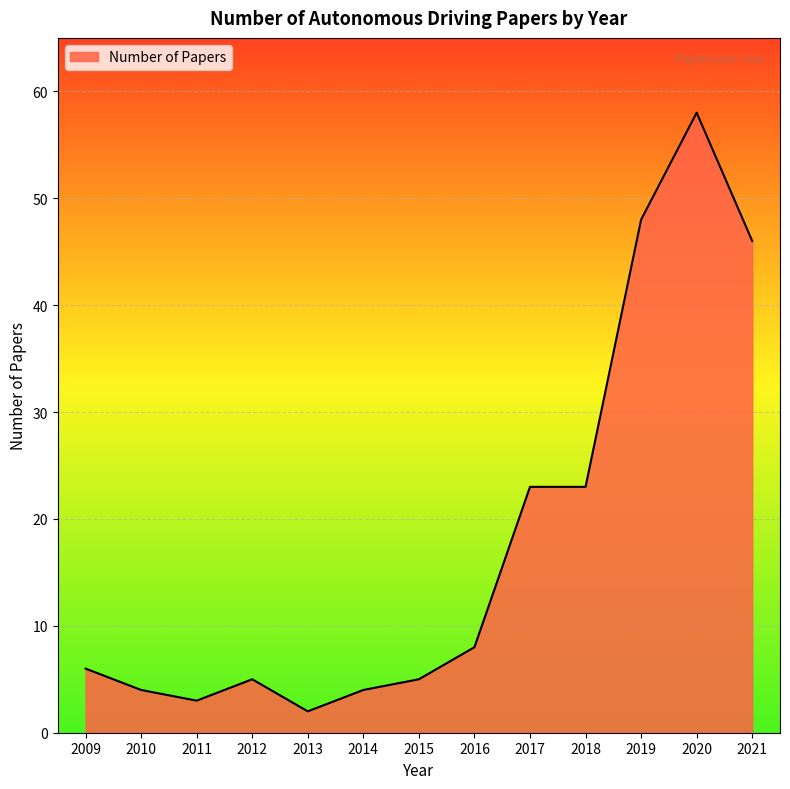

Reading left to right, what are all the values shown in this chart?

6	4	3	5	2	4	5	8	23	23	48	58	46